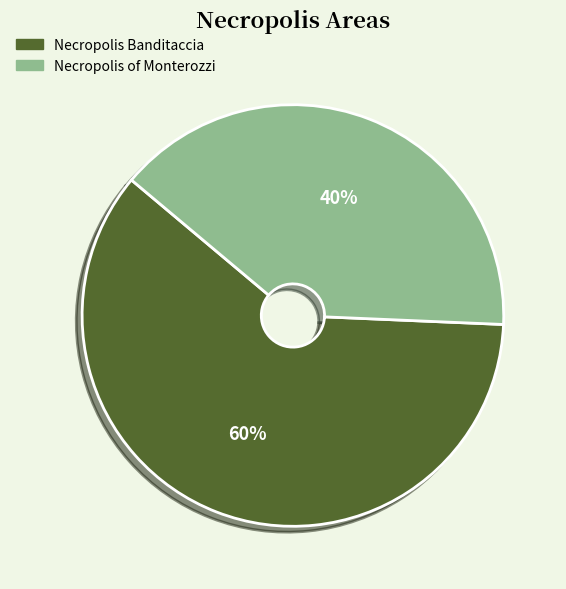

To the nearest percent, what percentage of the pie is Necropolis of Monterozzi?

40%